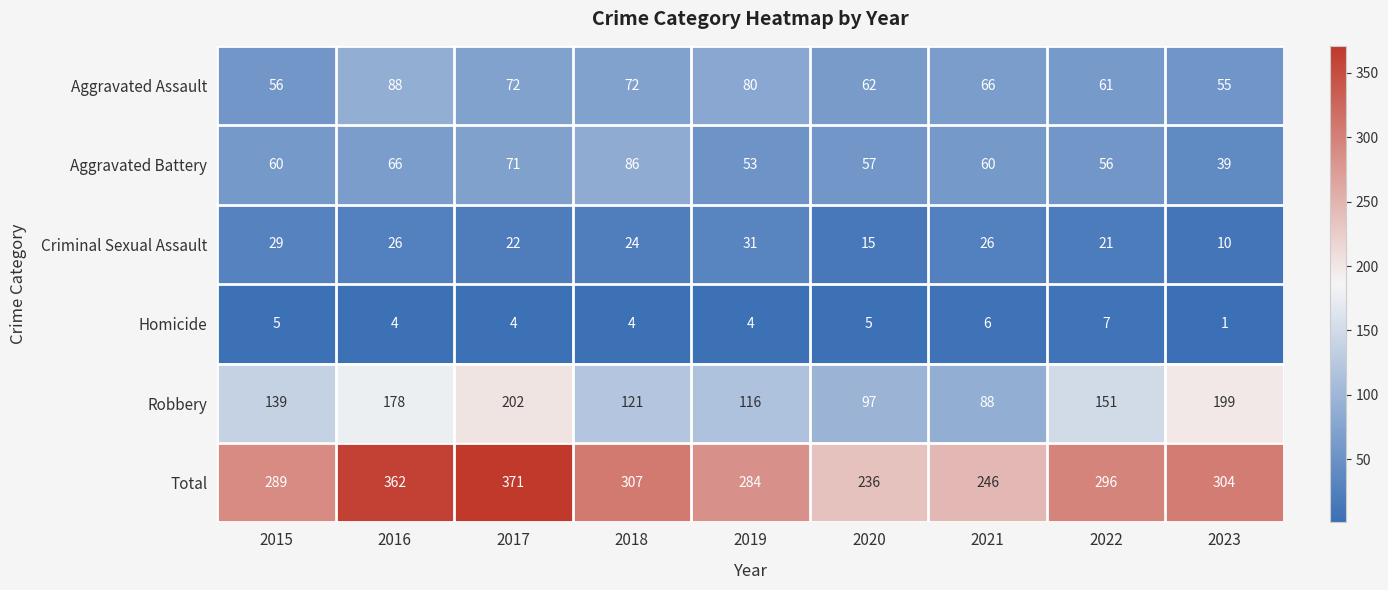

Which series changed the most between 2016 and 2020?

Total